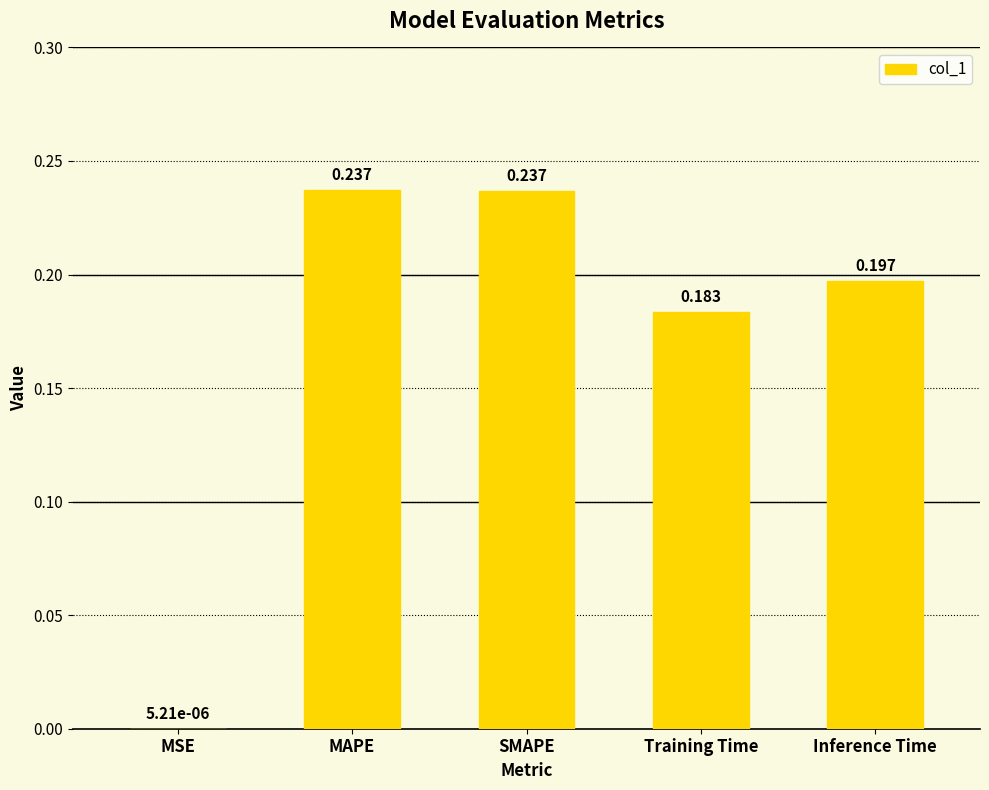

At which label is the value closest to 0?

MSE